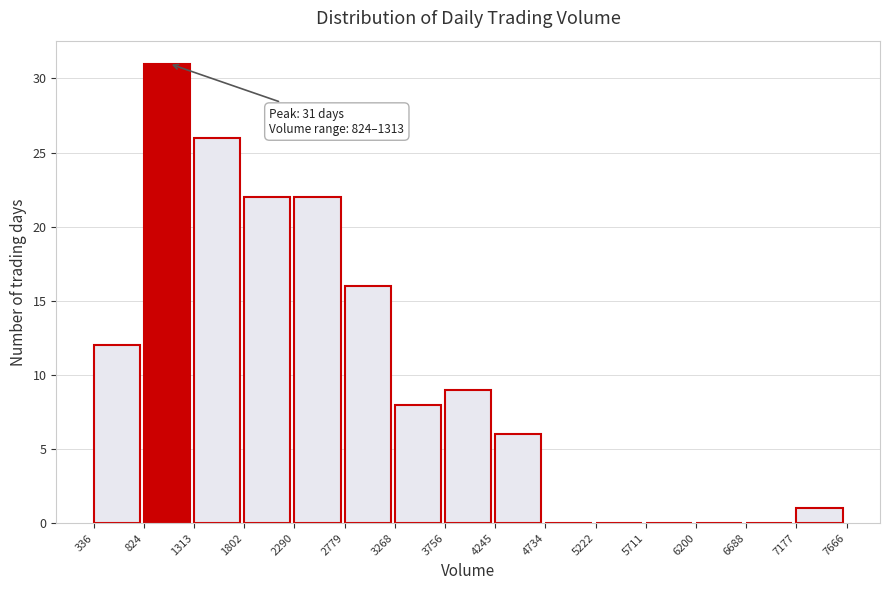

Which range on the x-axis has the tallest bar?

824 to 1313